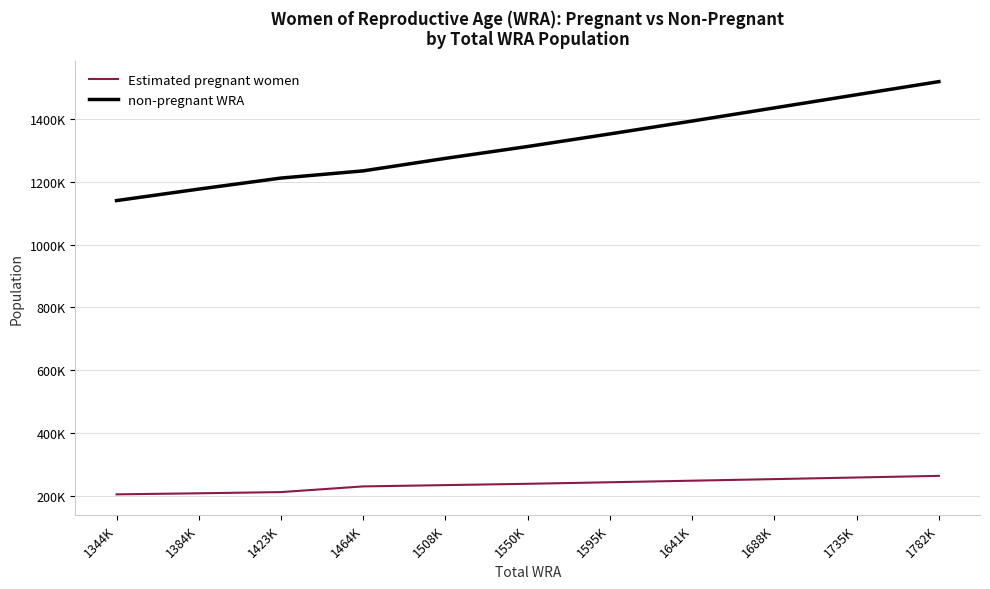

True or false: non-pregnant WRA and Estimated pregnant women cross at least once.

False